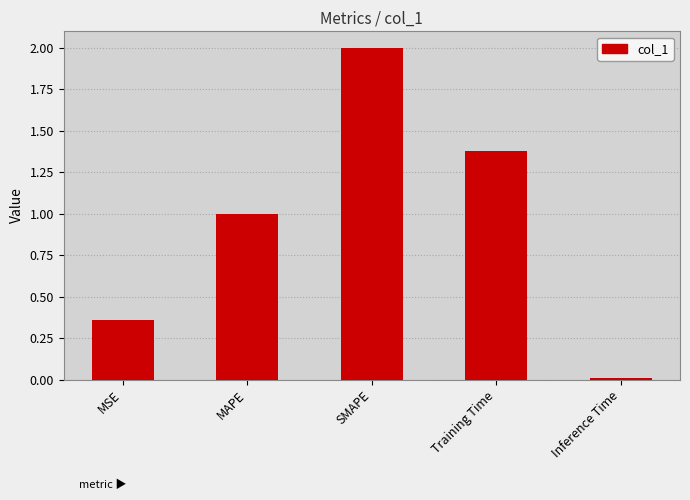

How many series are shown in this chart?

1